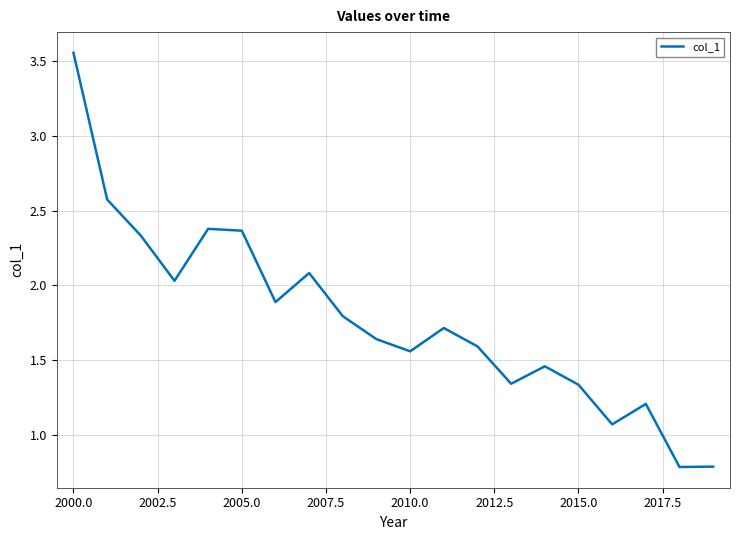

What is the difference between the maximum and minimum values?

2.8